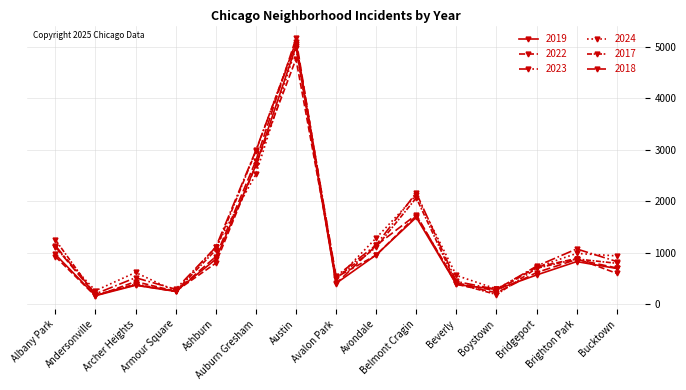

Reading left to right, extract all data points from this chart.

2019: 968	166	368	249	872	2700	5008	405	957	1687	385	287	568	828	694
2022: 926	157	440	251	797	2698	4763	522	953	1719	414	258	722	888	599
2023: 1138	201	515	291	1106	2988	5064	542	1152	2165	442	288	739	1074	829
2024: 1104	263	617	251	1111	2525	4978	484	1286	2119	559	296	720	987	939
2017: 1252	171	391	250	1053	2973	5096	508	1107	2066	403	188	697	879	795
2018: 1117	184	374	248	924	2787	5163	401	1142	1738	386	224	616	870	704